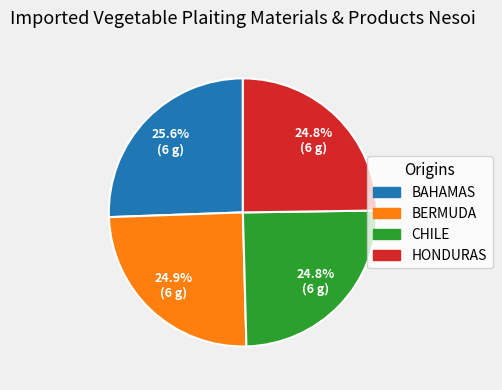

To the nearest percent, what is the average slice percentage?

25%